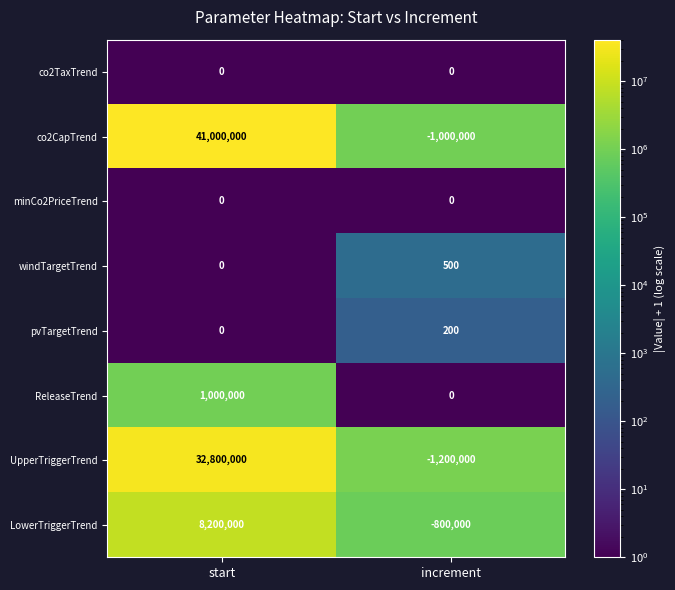

Is it true that windTargetTrend equals -224 at start?

False